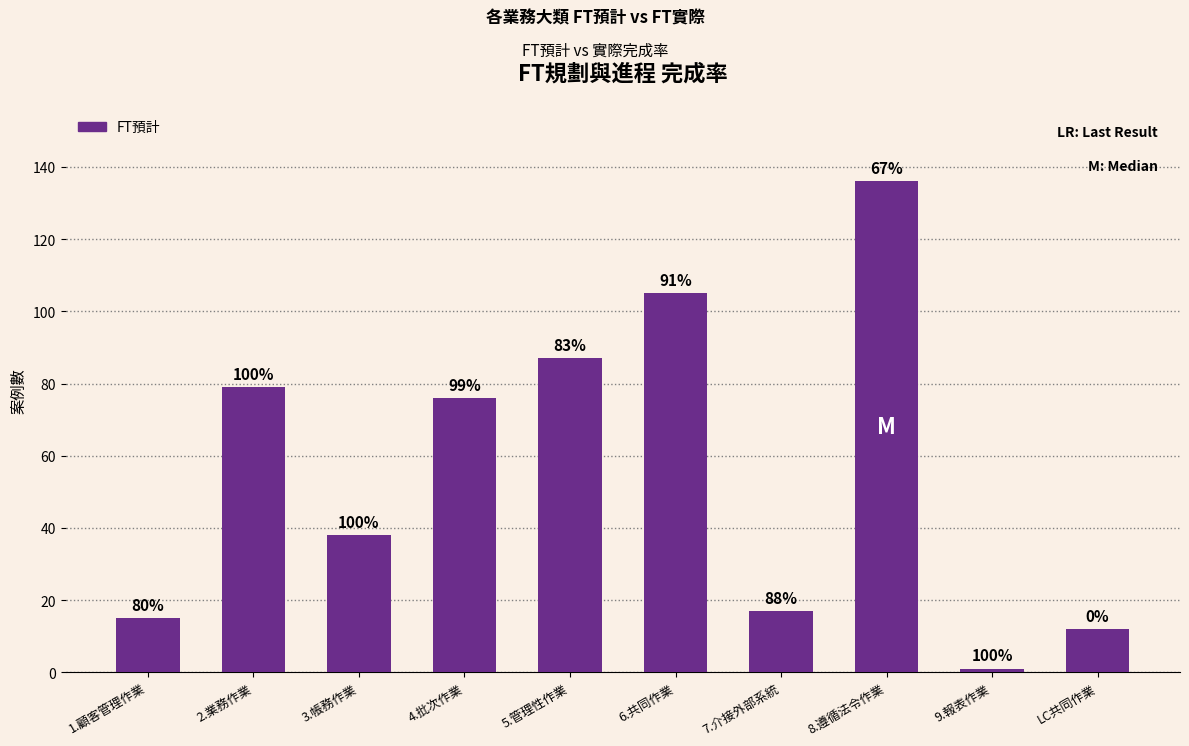

Does the chart contain any negative values?

No